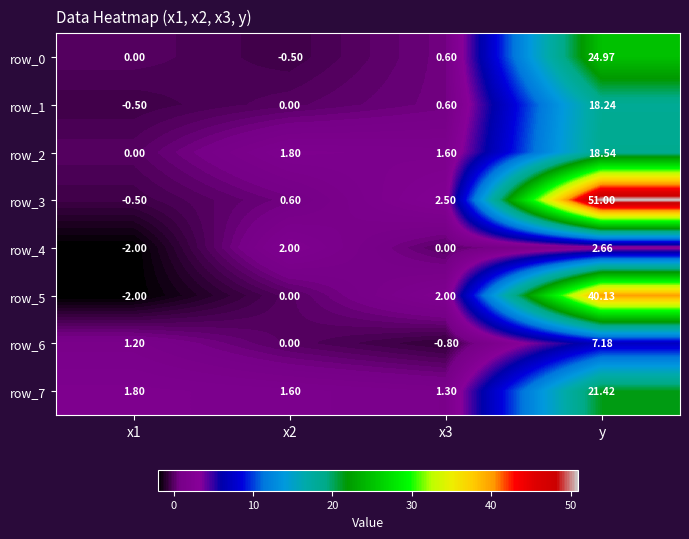

At which category is the sum across all series the highest?

y